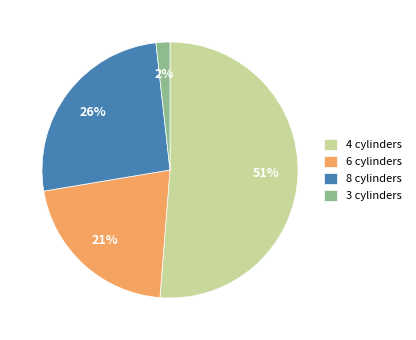

To the nearest percent, what percentage of the pie is 4?

51%